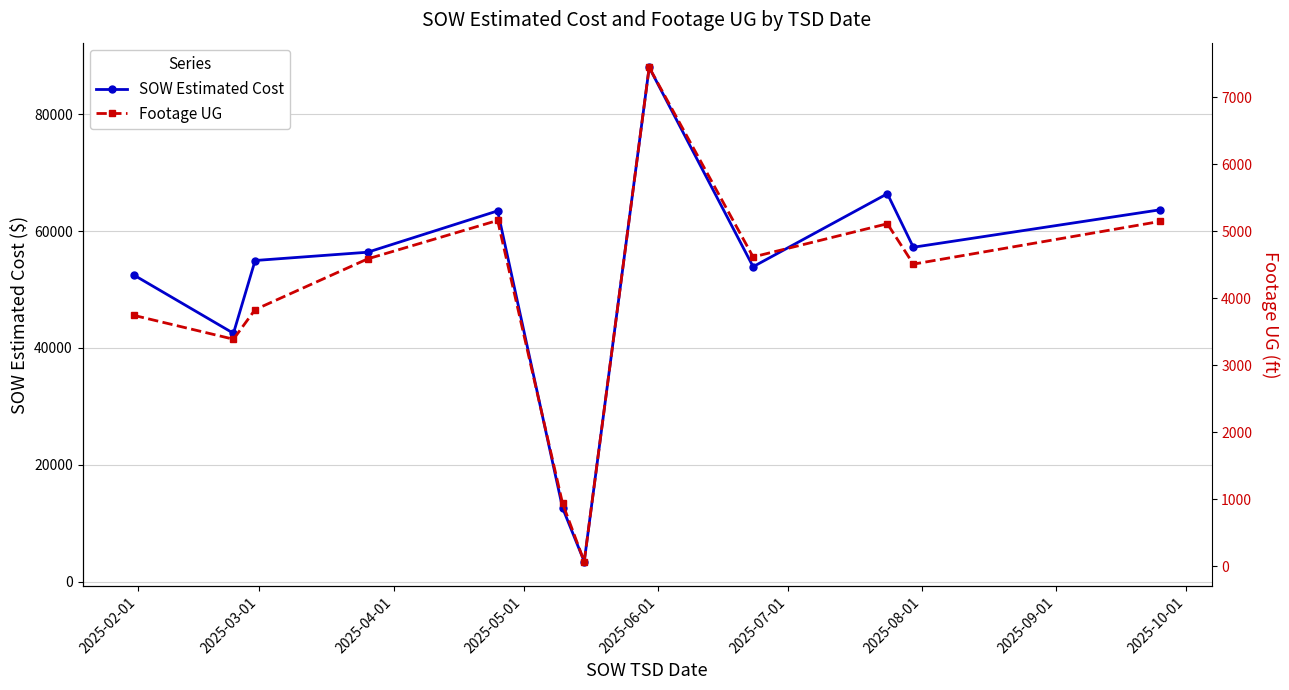

What is the value of the SOW Estimated Cost point at the 12th from the left?

63652.8